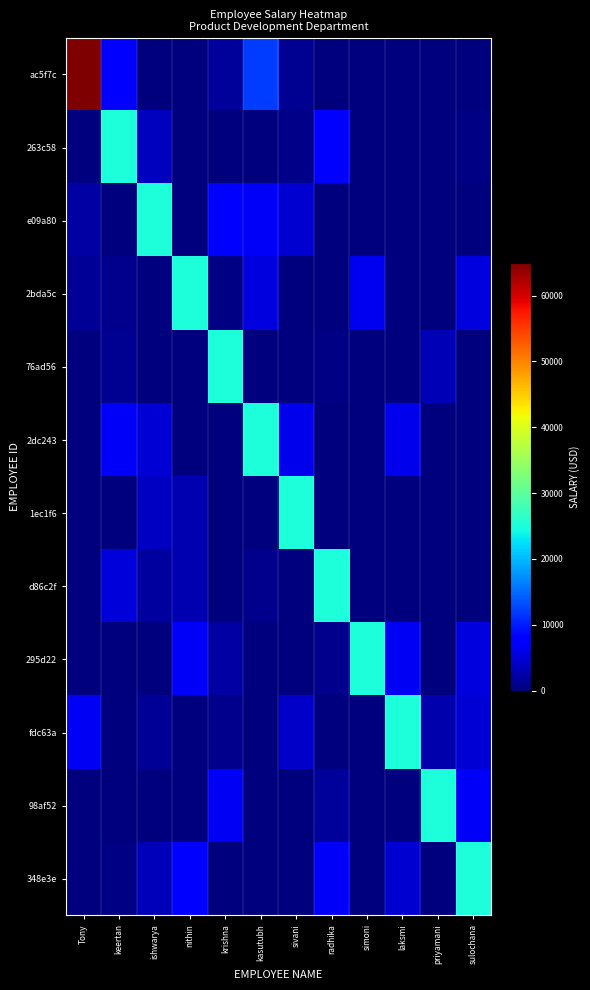

Between keertan and radhika, which series saw the biggest shift?

d86c2f